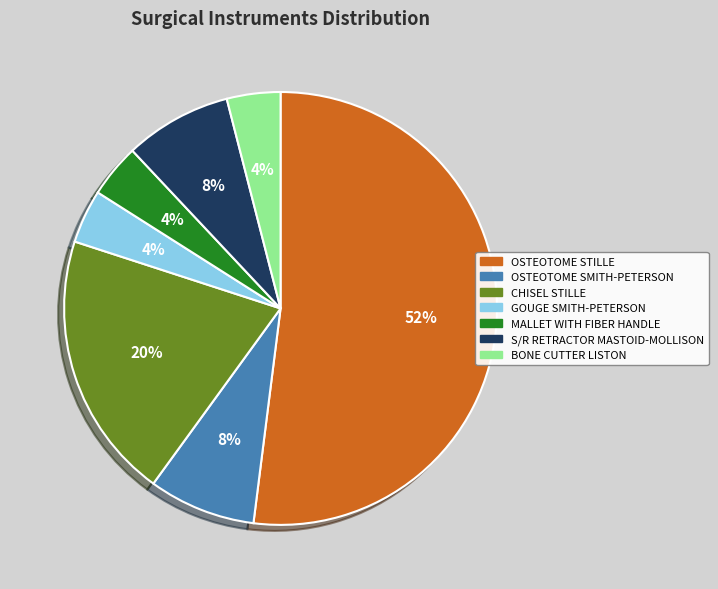

Combined, what portion of the pie is MALLET WITH FIBER HANDLE and GOUGE SMITH-PETERSON?

8.0%